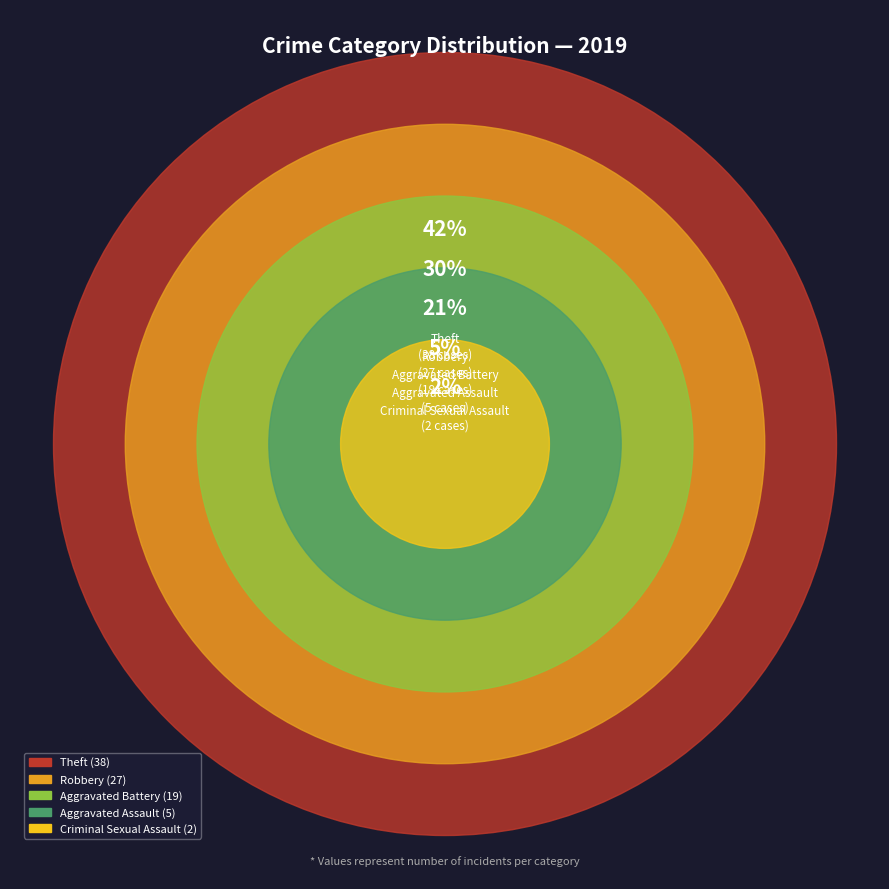

To the nearest percent, what percentage of the pie is Aggravated Assault?

5%